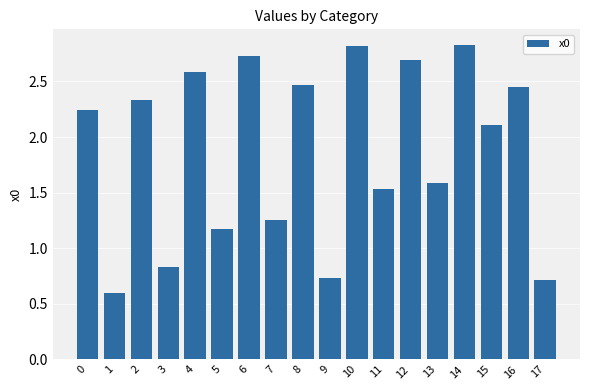

Count the number of values greater than 2.

10